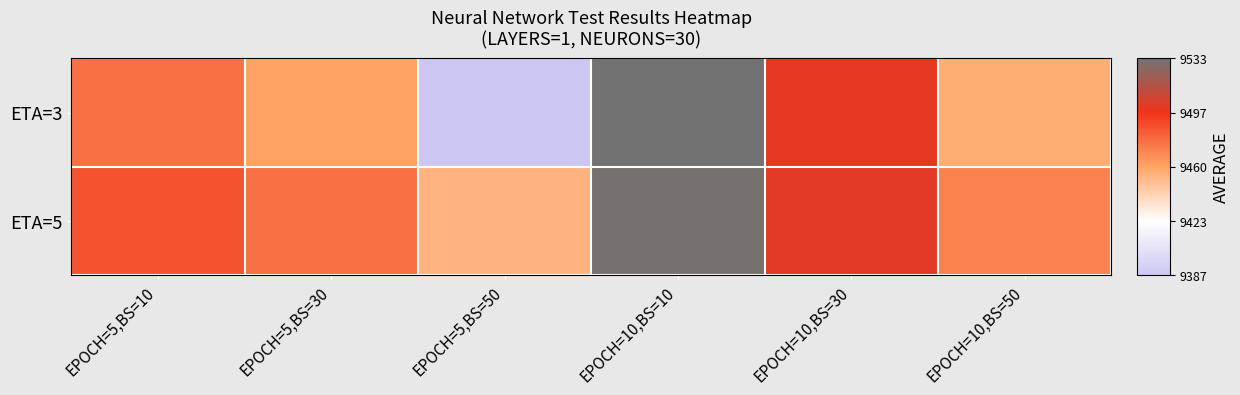

Reading right to left, list all the values displayed in this chart.

ETA=3: EPOCH=10,BS=50=9456.7	EPOCH=10,BS=30=9499.5	EPOCH=10,BS=10=9533.1	EPOCH=5,BS=50=9386.9	EPOCH=5,BS=30=9460.9	EPOCH=5,BS=10=9477.0
ETA=5: EPOCH=10,BS=50=9471.1	EPOCH=10,BS=30=9501.0	EPOCH=10,BS=10=9531.9	EPOCH=5,BS=50=9454.1	EPOCH=5,BS=30=9477.0	EPOCH=5,BS=10=9485.7